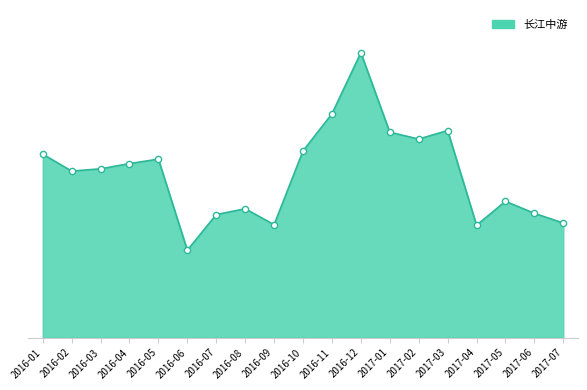

Between 2017-01 and 2017-05, which is larger?

2017-01